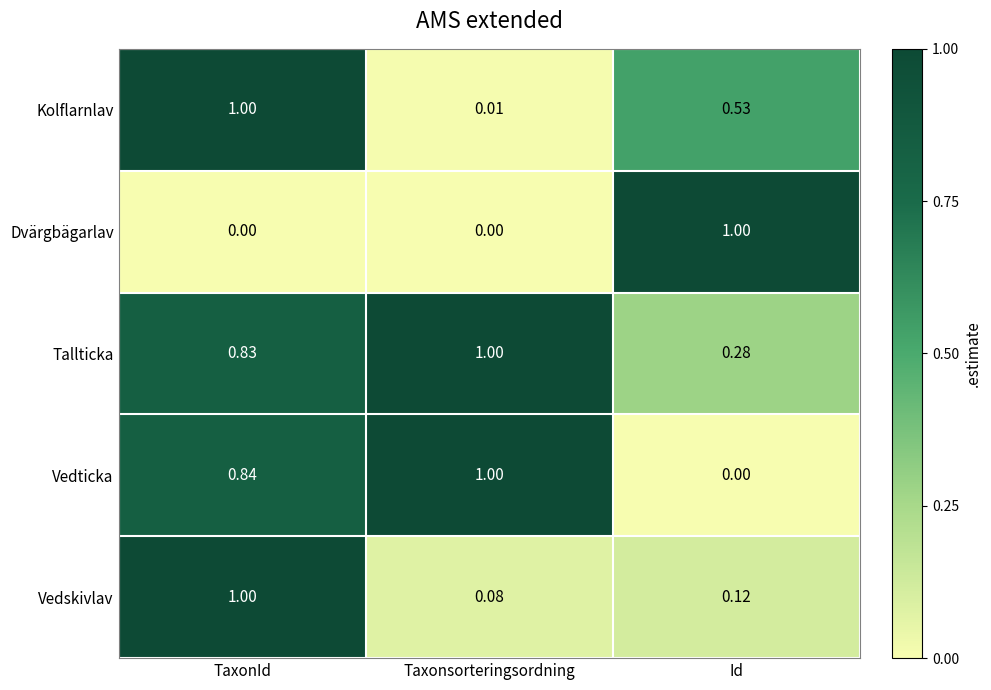

Which series has the largest total across all categories?

Tallticka